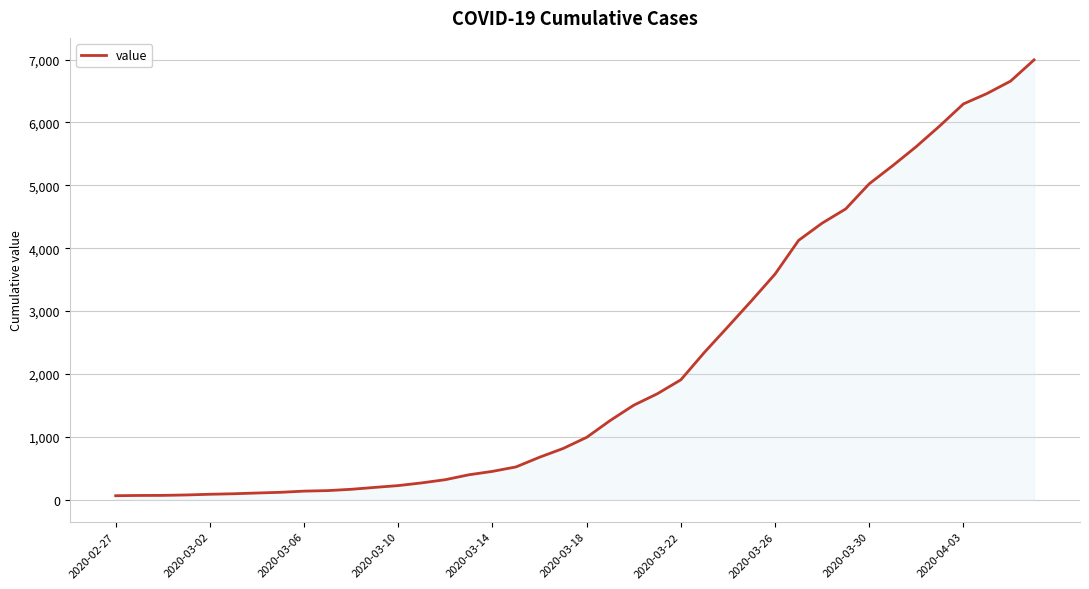

What is the average value?

2141